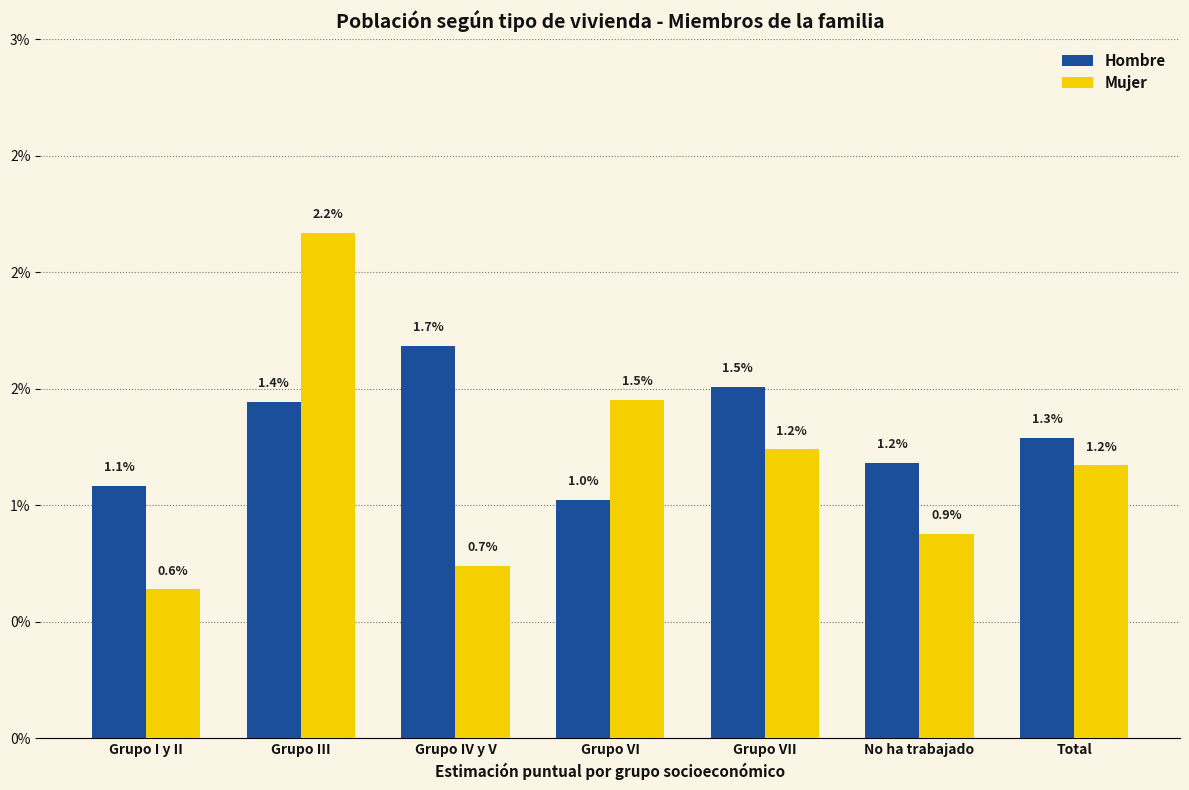

What are all the series names shown in the legend?

Hombre, Mujer